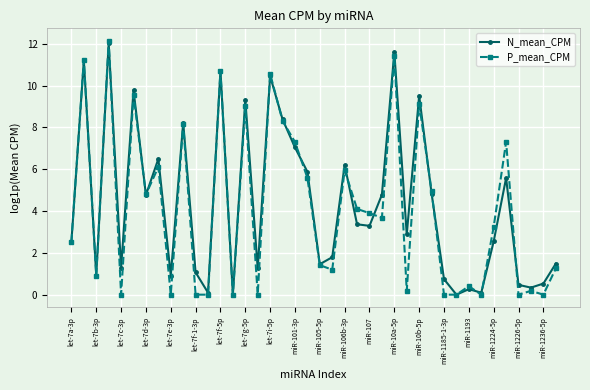

Reading left to right, list all the values displayed in this chart.

N_mean_CPM: 2.5	11.2	0.9	12.0	1.3	9.8	4.8	6.5	0.9	8.2	1.1	0.1	10.7	0.0	9.3	1.3	10.5	8.4	7.0	5.9	1.5	1.8	6.2	3.4	3.3	4.8	11.6	2.9	9.5	4.8	0.7	0.0	0.3	0.1	2.5	5.6	0.5	0.3	0.5	1.5
P_mean_CPM: 2.5	11.2	0.9	12.1	0.0	9.6	4.8	6.1	0.0	8.2	0.0	0.0	10.7	0.0	9.0	0.0	10.6	8.3	7.3	5.6	1.4	1.2	6.0	4.1	3.9	3.7	11.4	0.2	9.1	5.0	0.0	0.0	0.4	0.0	3.2	7.3	0.0	0.2	0.0	1.3